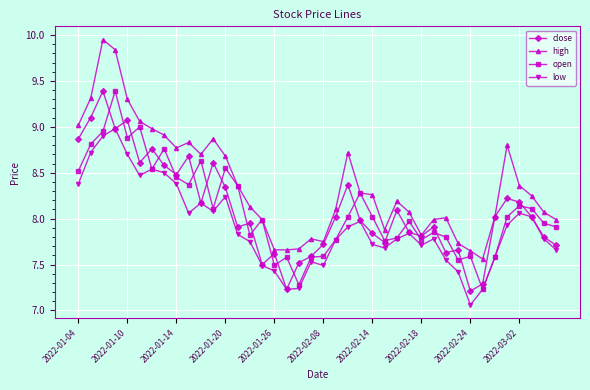

Which series has the largest total across all categories?

high